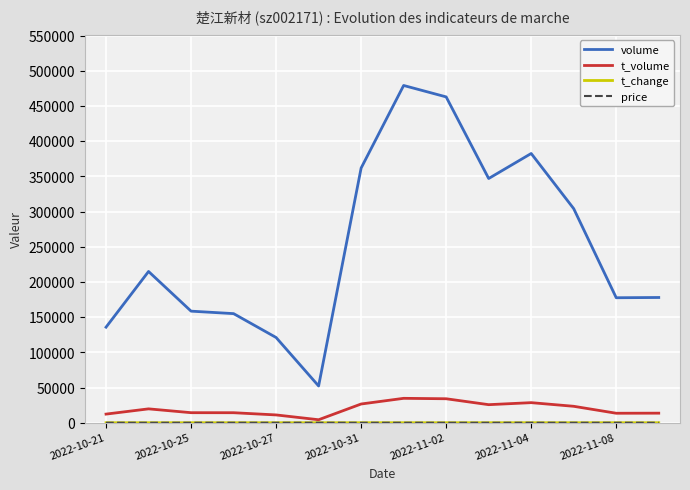

Count the number of data series in this chart.

4